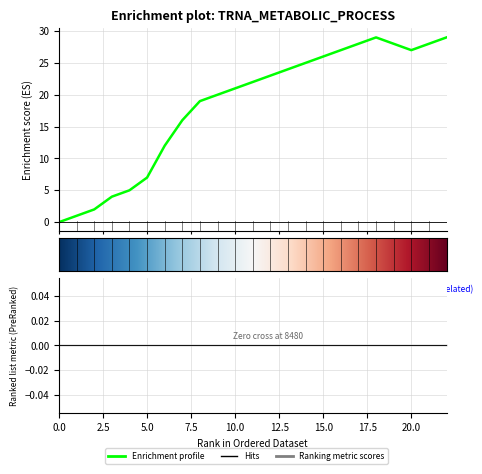

What is the difference between the second highest and minimum values?

29